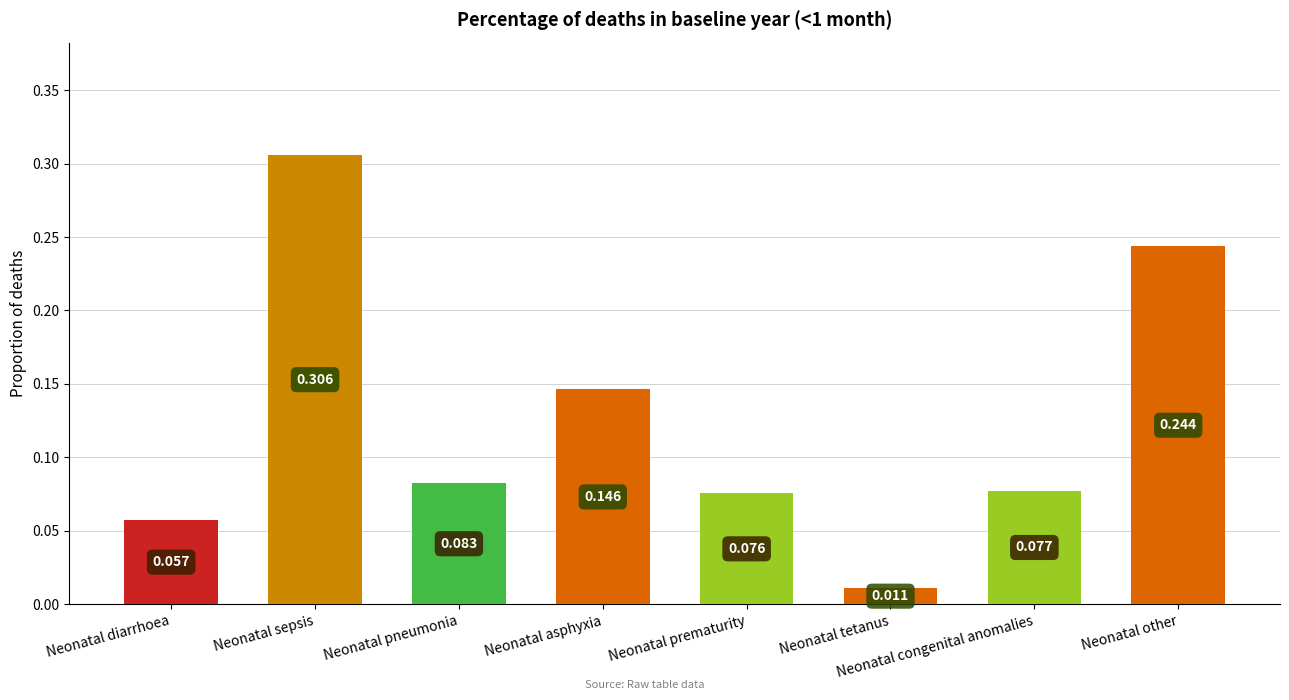

What position from the left is Neonatal sepsis?

2